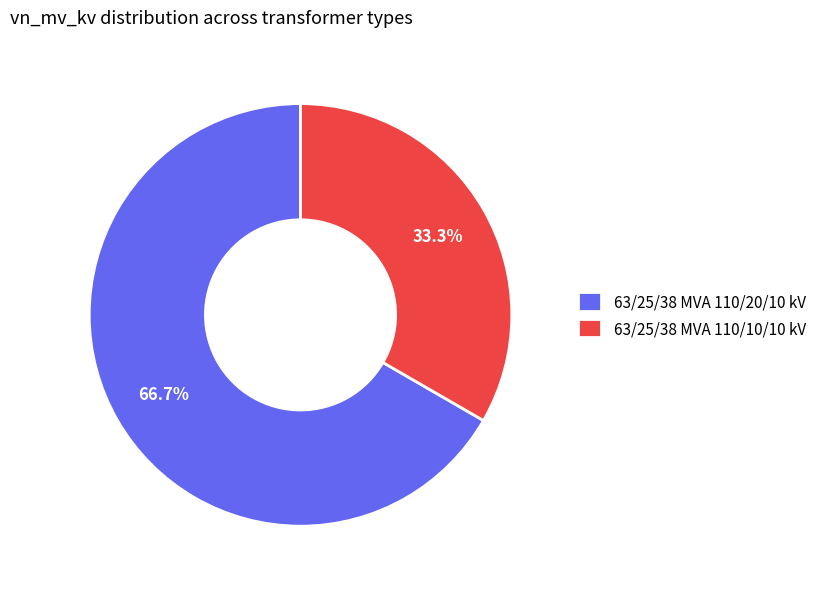

Count the number of slices in the pie.

2